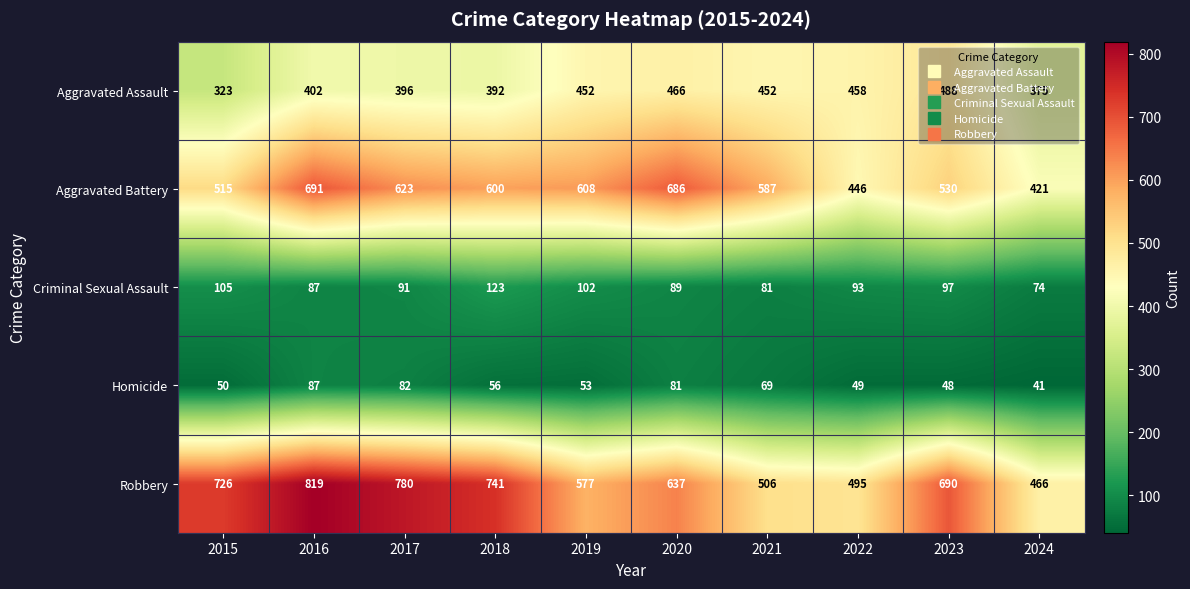

What is the highest value of the Aggravated Assault series?

488